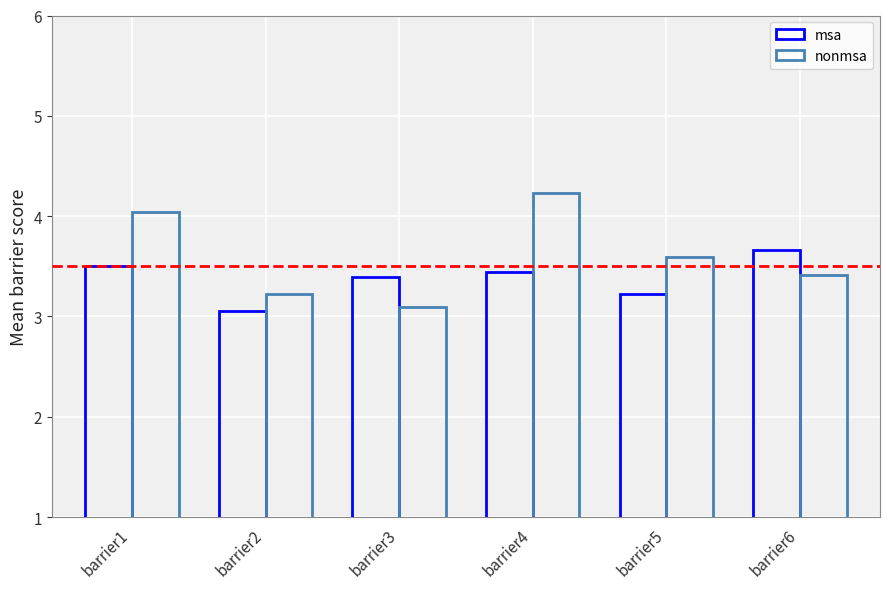

What is the spread (max minus min) of values at barrier5?

0.4